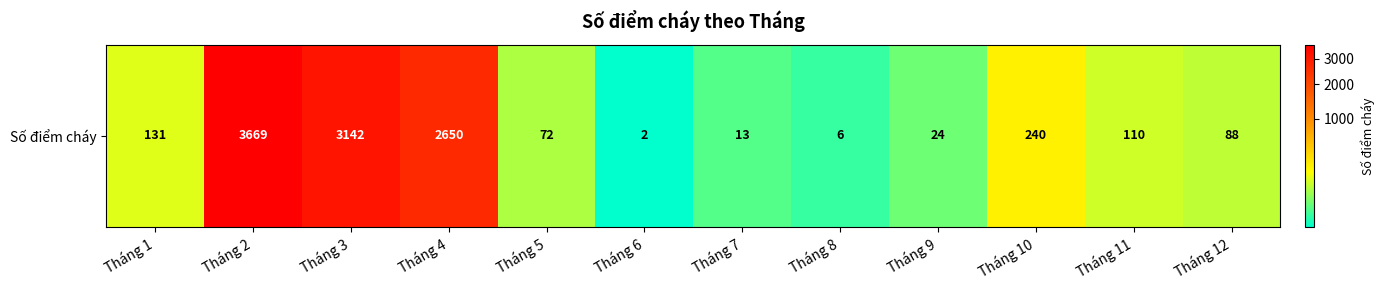

What is the sum of the values at Tháng 8 and Tháng 4?

2656